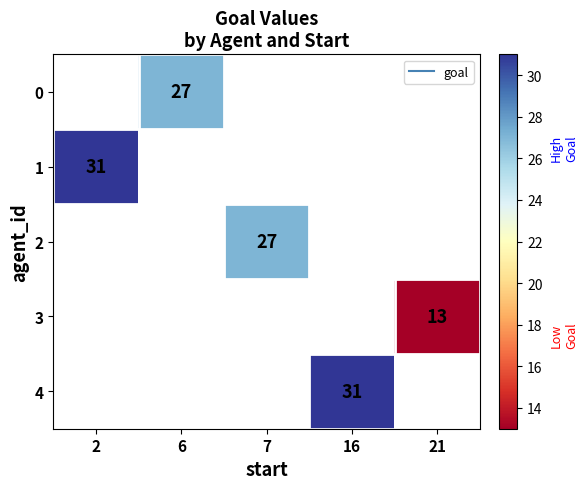

Between 2 and 16, which is larger?

16